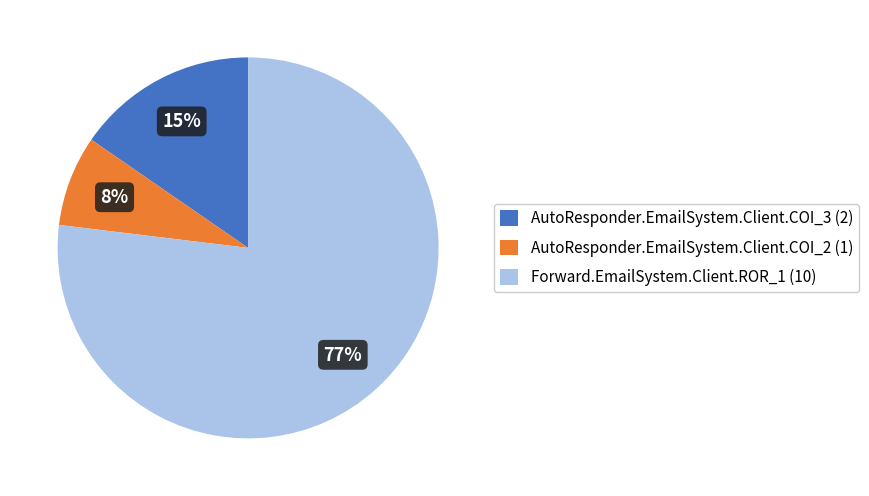

To the nearest percent, what percentage of the pie is Forward.EmailSystem.Client.ROR_1?

77%